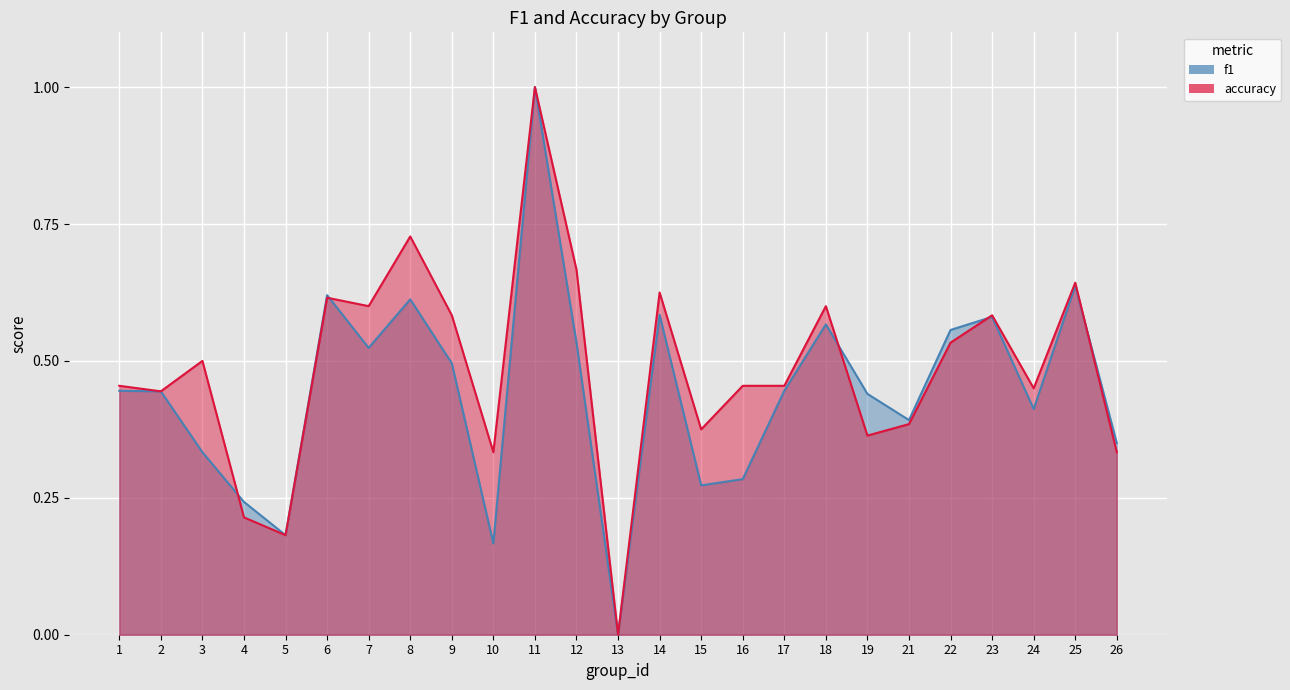

The value of f1 at 5 is 0.3. True or false?

False